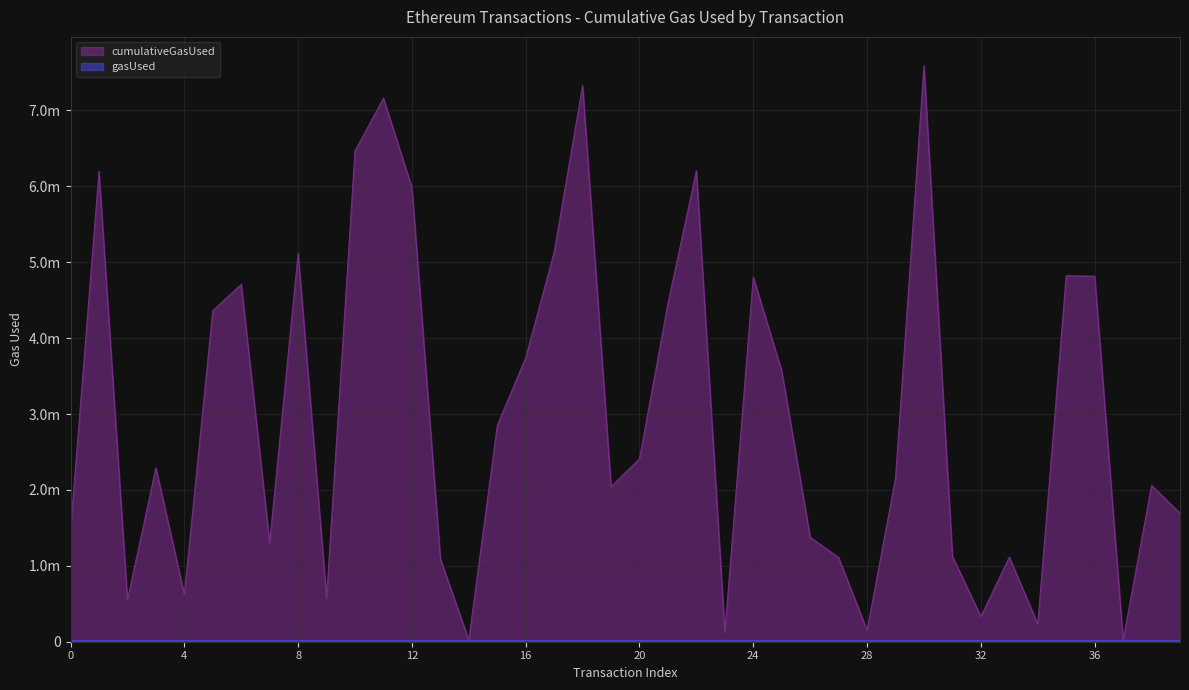

Does the chart display data point markers on the line(s)?

No